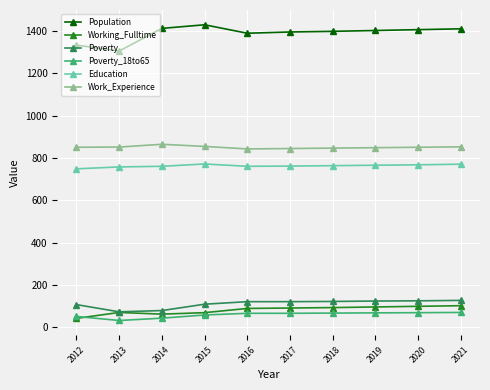

What is the value of the Poverty point at the 7th from the left?

122